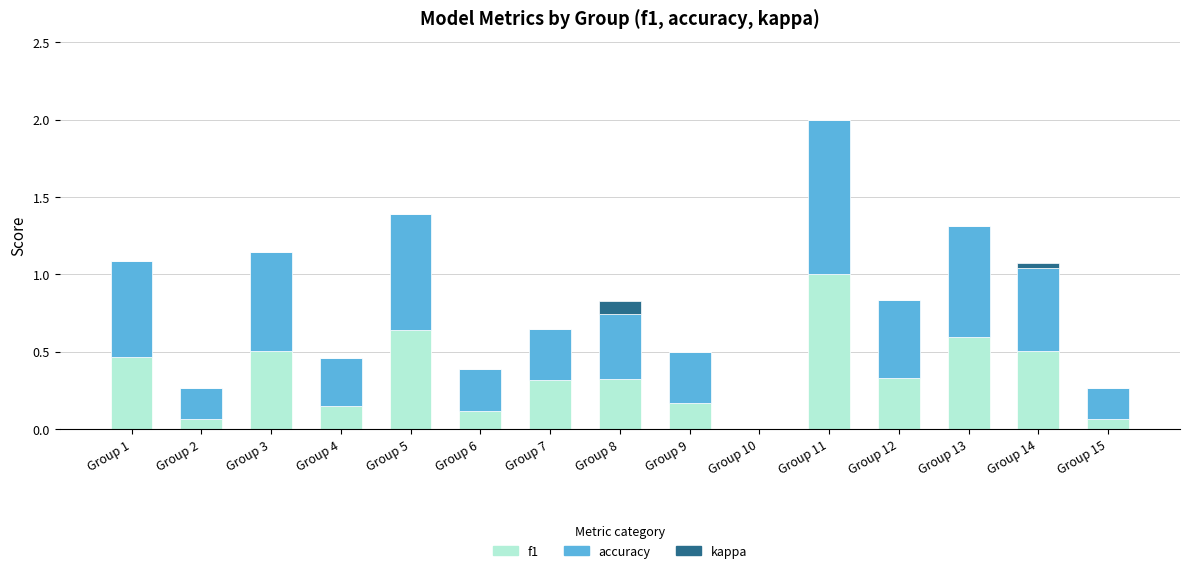

At which category is the sum across all series the highest?

Group 11